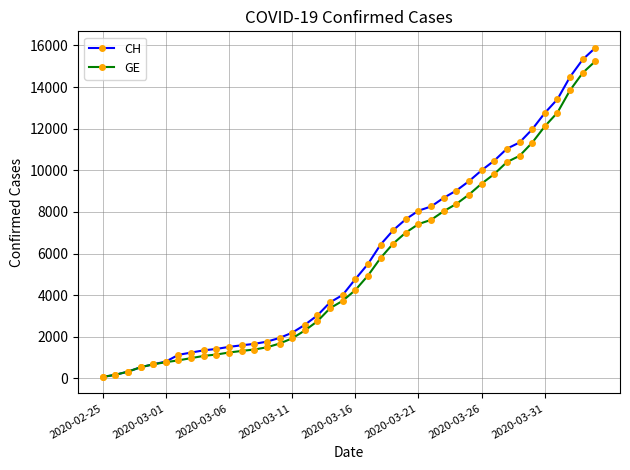

What is the greatest value displayed?

15888